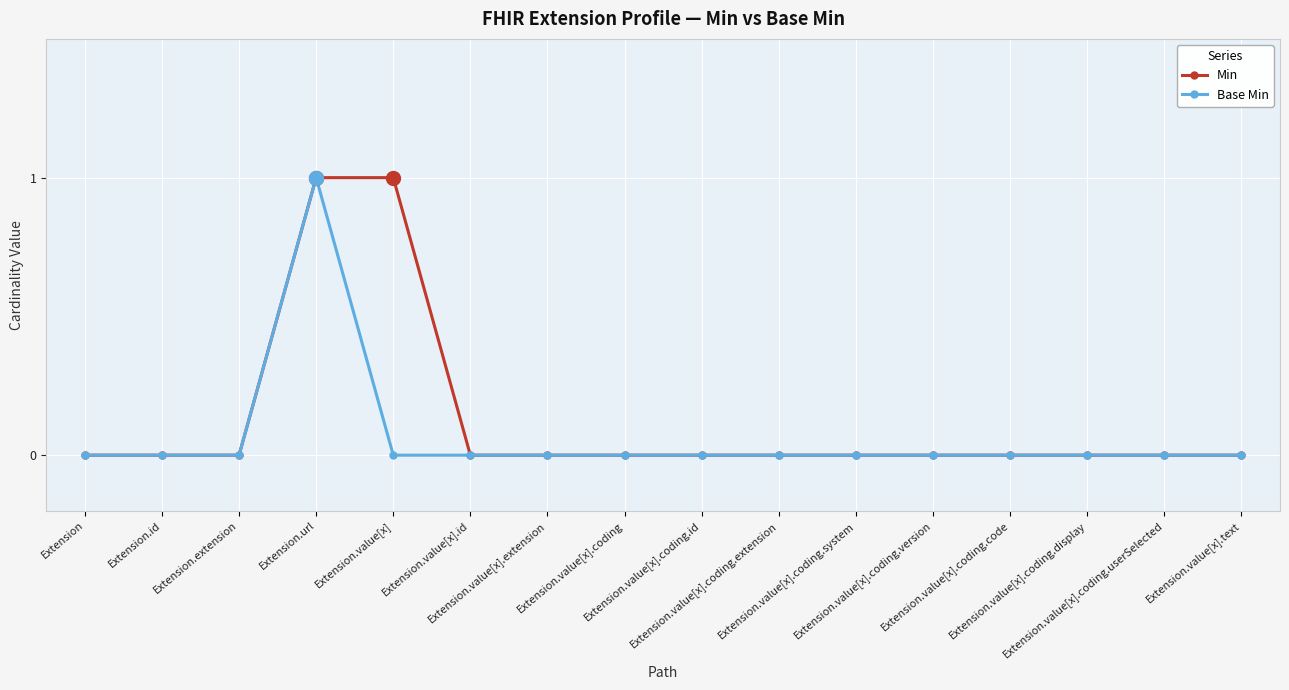

What is the value of the Min point at the 5th from the left?

1